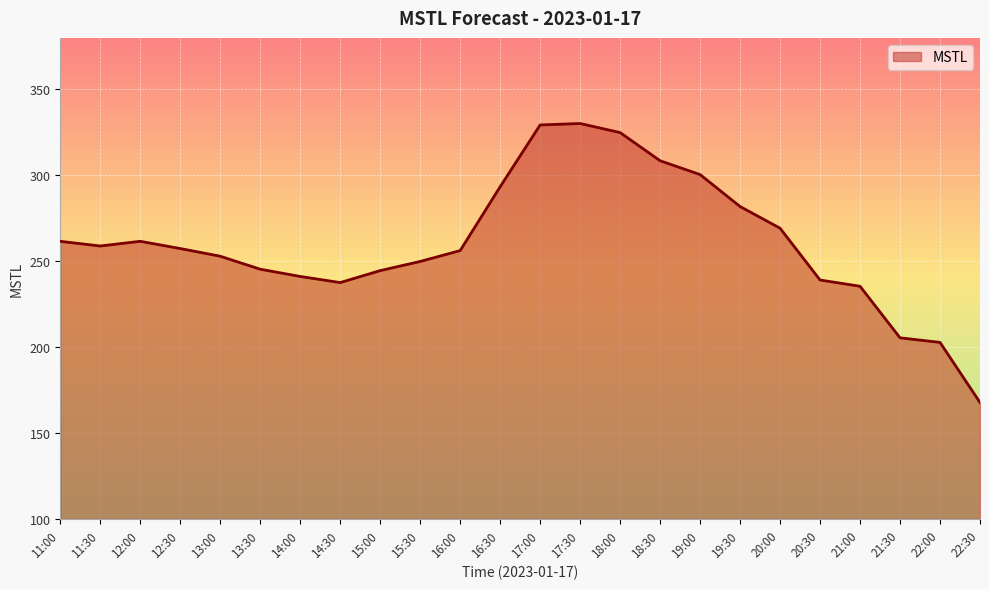

Is it true that the value at 19:30 is 461.9?

False